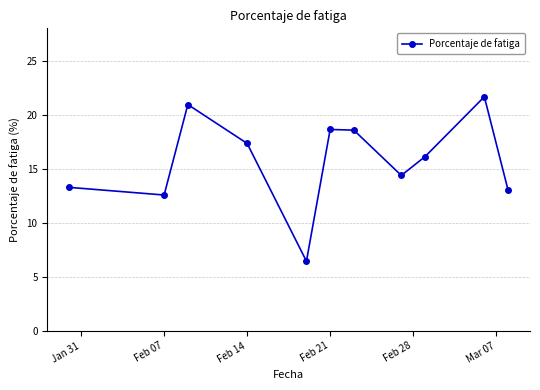

How many data points are less than 16?

5